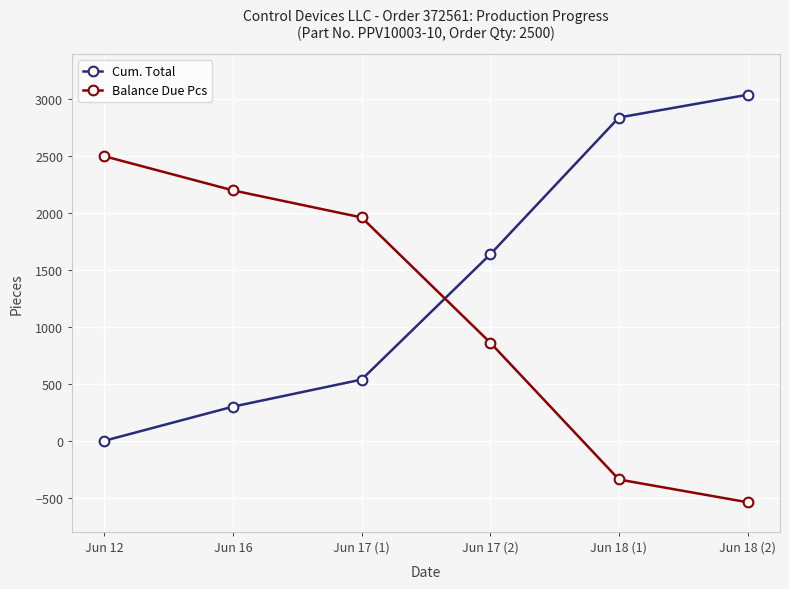

What is the difference between the maximum and second lowest values in the Balance Due Pcs series?

2840